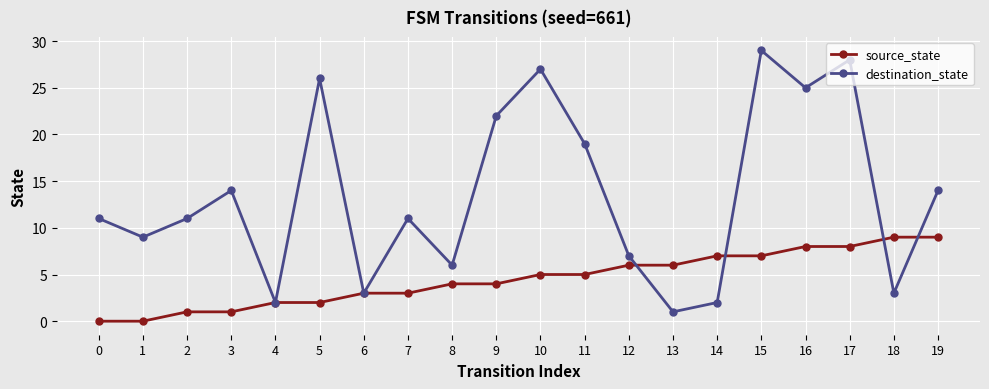

Does the chart display data point markers on the line(s)?

Yes